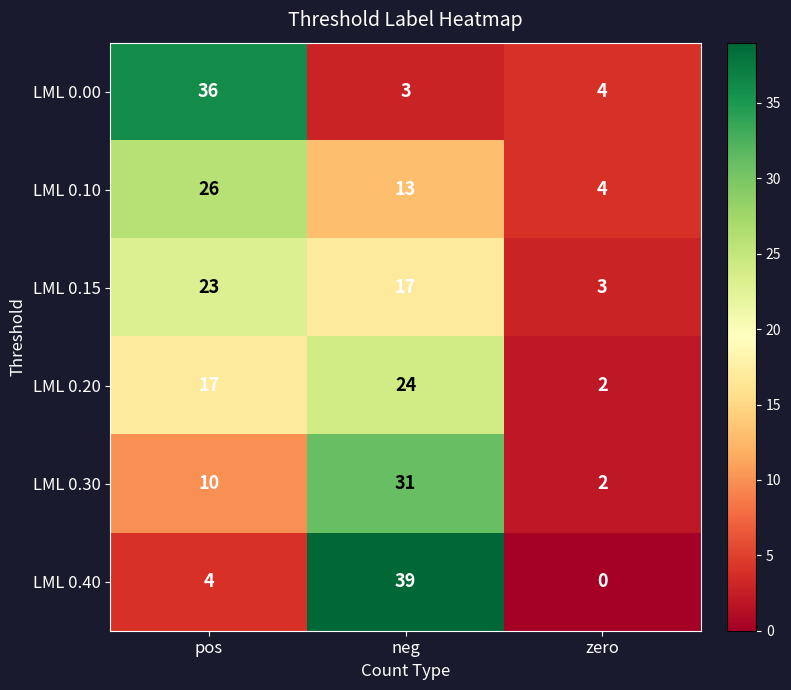

At which category is the sum across all series the highest?

neg